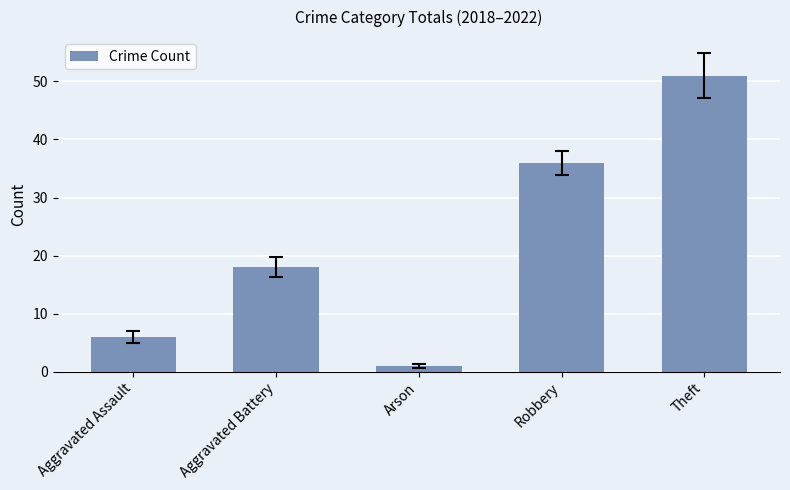

Count the values in the range 6 to 36.

3